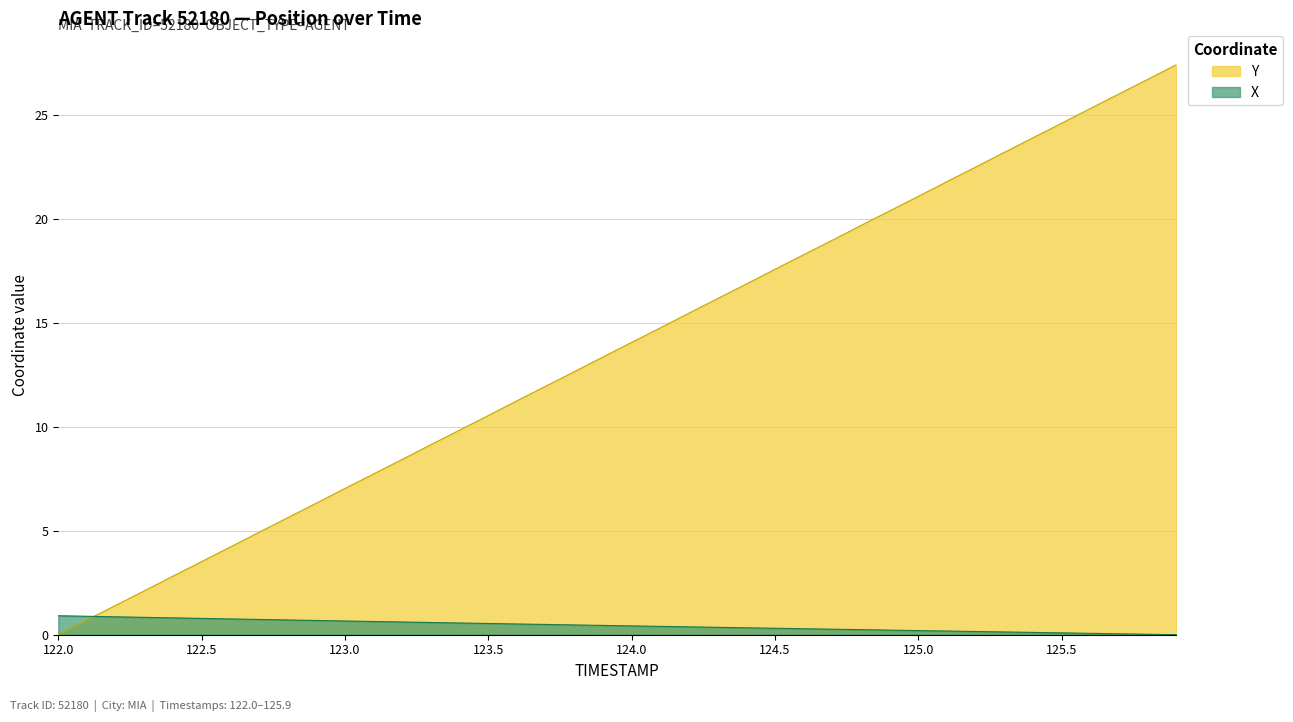

What is the maximum value for Y?

27.4